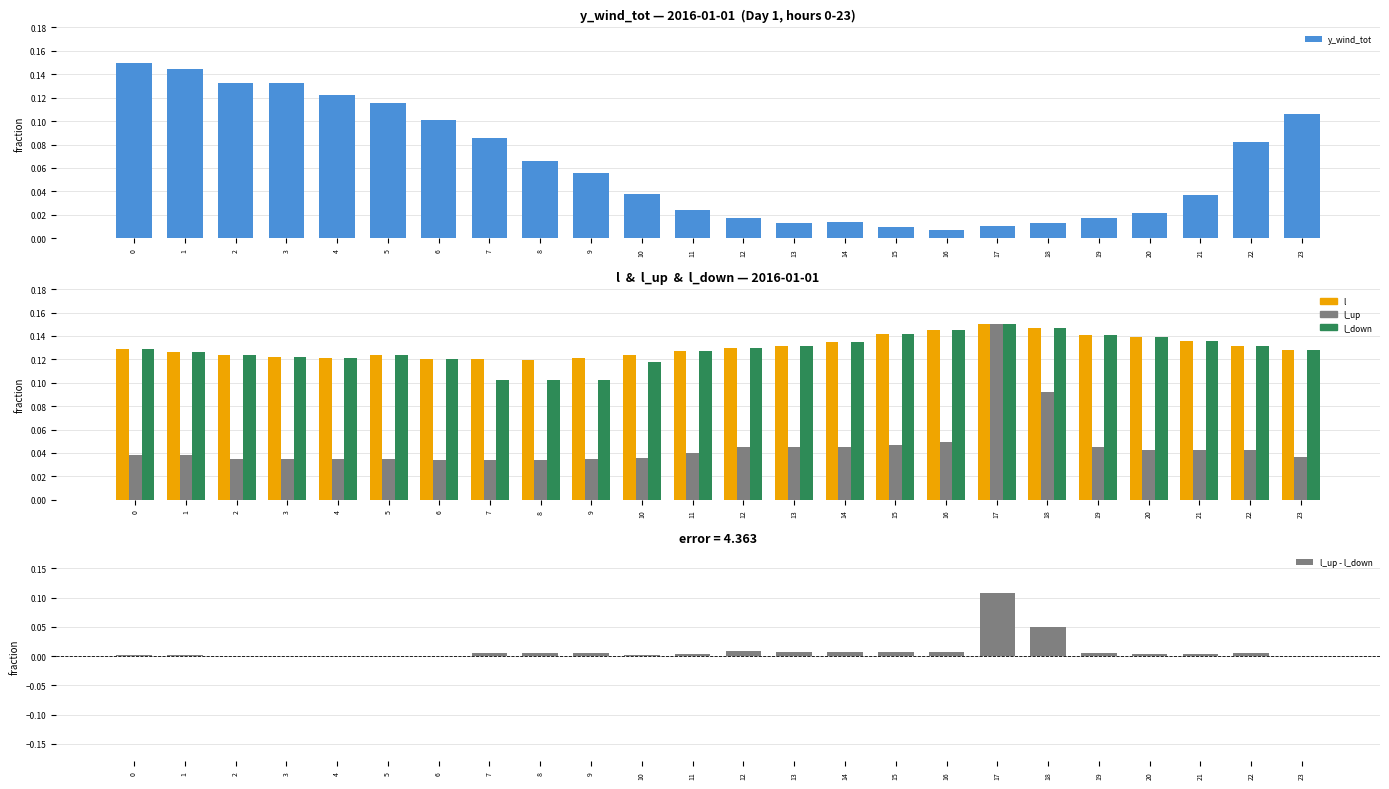

Reading left to right, extract all data points from this chart.

y_wind_tot: 0=0.1	1=0.1	2=0.1	3=0.1	4=0.1	5=0.1	6=0.1	7=0.1	8=0.1	9=0.1	10=0.0	11=0.0	12=0.0	13=0.0	14=0.0	15=0.0	16=0.0	17=0.0	18=0.0	19=0.0	20=0.0	21=0.0	22=0.1	23=0.1
l: 0=0.1	1=0.1	2=0.1	3=0.1	4=0.1	5=0.1	6=0.1	7=0.1	8=0.1	9=0.1	10=0.1	11=0.1	12=0.1	13=0.1	14=0.1	15=0.1	16=0.1	17=0.1	18=0.1	19=0.1	20=0.1	21=0.1	22=0.1	23=0.1
l_up: 0=0.0	1=0.0	2=0.0	3=0.0	4=0.0	5=0.0	6=0.0	7=0.0	8=0.0	9=0.0	10=0.0	11=0.0	12=0.0	13=0.0	14=0.0	15=0.0	16=0.0	17=0.1	18=0.1	19=0.0	20=0.0	21=0.0	22=0.0	23=0.0
l_down: 0=0.1	1=0.1	2=0.1	3=0.1	4=0.1	5=0.1	6=0.1	7=0.1	8=0.1	9=0.1	10=0.1	11=0.1	12=0.1	13=0.1	14=0.1	15=0.1	16=0.1	17=0.1	18=0.1	19=0.1	20=0.1	21=0.1	22=0.1	23=0.1
l_up - l_down: 0=0.0	1=0.0	2=0.0	3=0.0	4=0.0	5=0.0	6=0.0	7=0.0	8=0.0	9=0.0	10=0.0	11=0.0	12=0.0	13=0.0	14=0.0	15=0.0	16=0.0	17=0.1	18=0.1	19=0.0	20=0.0	21=0.0	22=0.0	23=0.0